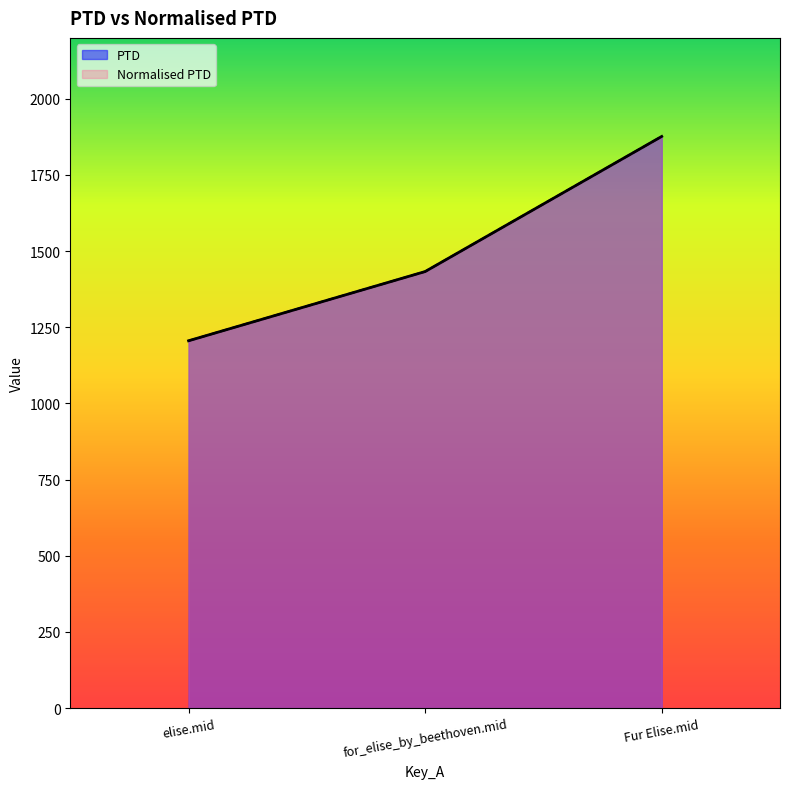

How many data points in Normalised PTD are less than 1432?

1